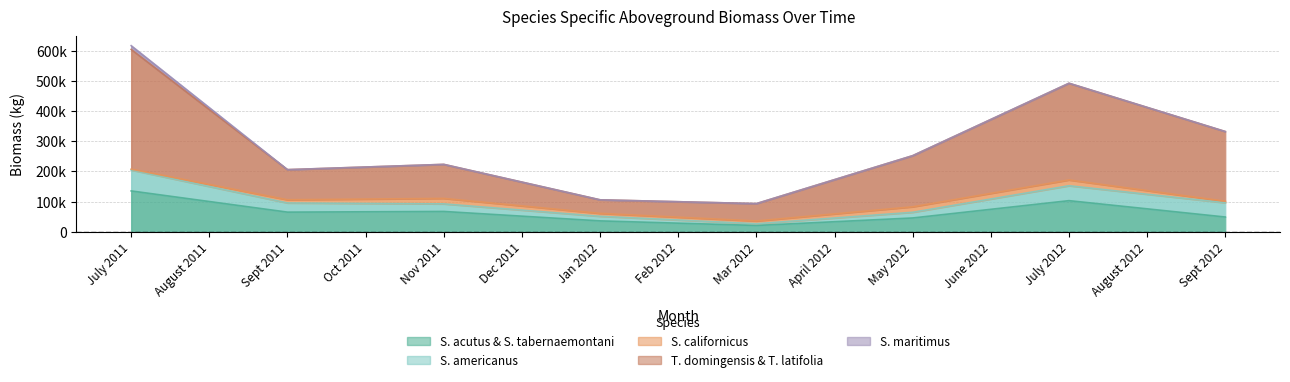

How many distinct data groups are displayed?

5